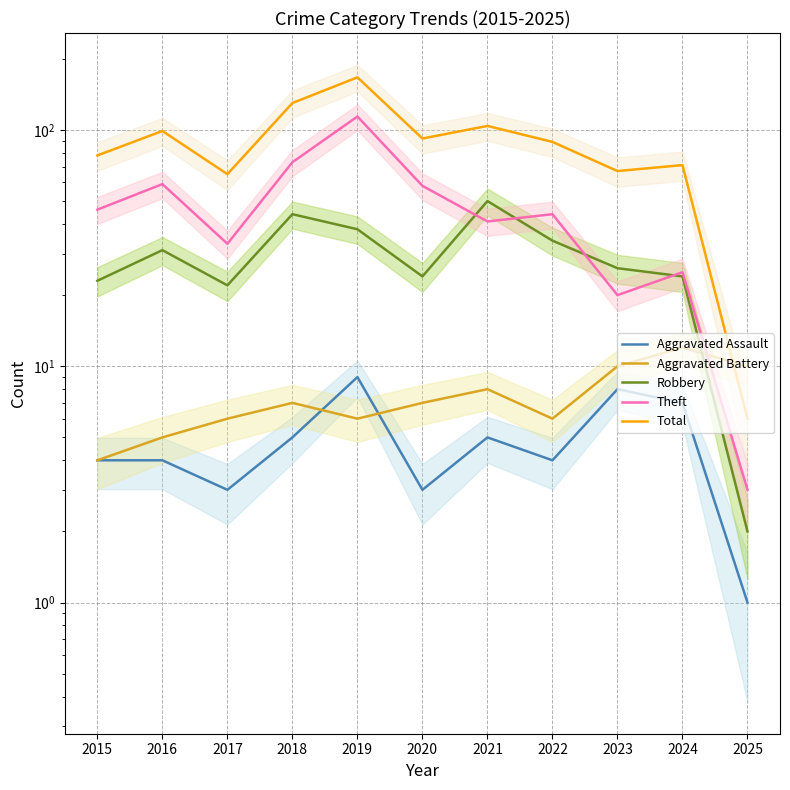

Rank the series by their maximum value, from lowest to highest.

Aggravated Assault, Aggravated Battery, Robbery, Theft, Total